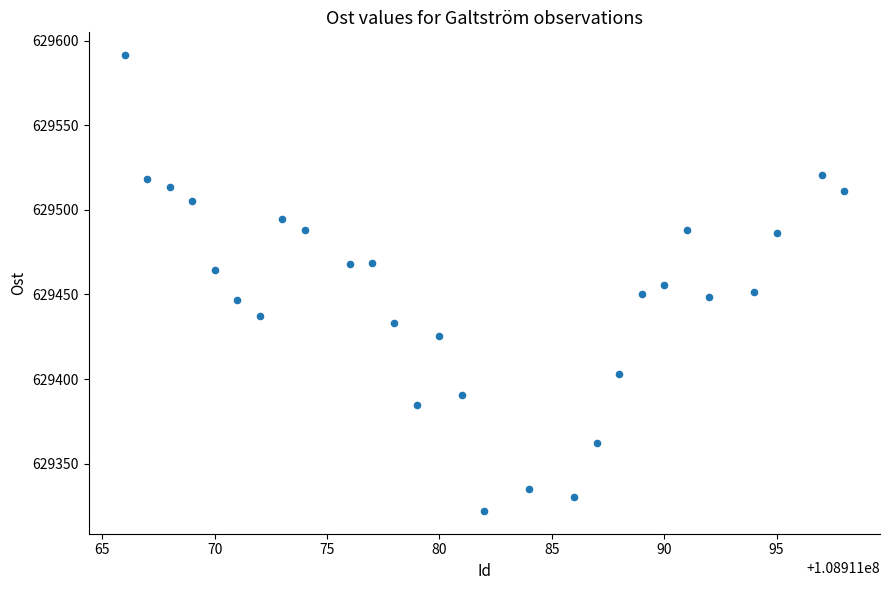

What is the range of X values (max minus min)?

32.0